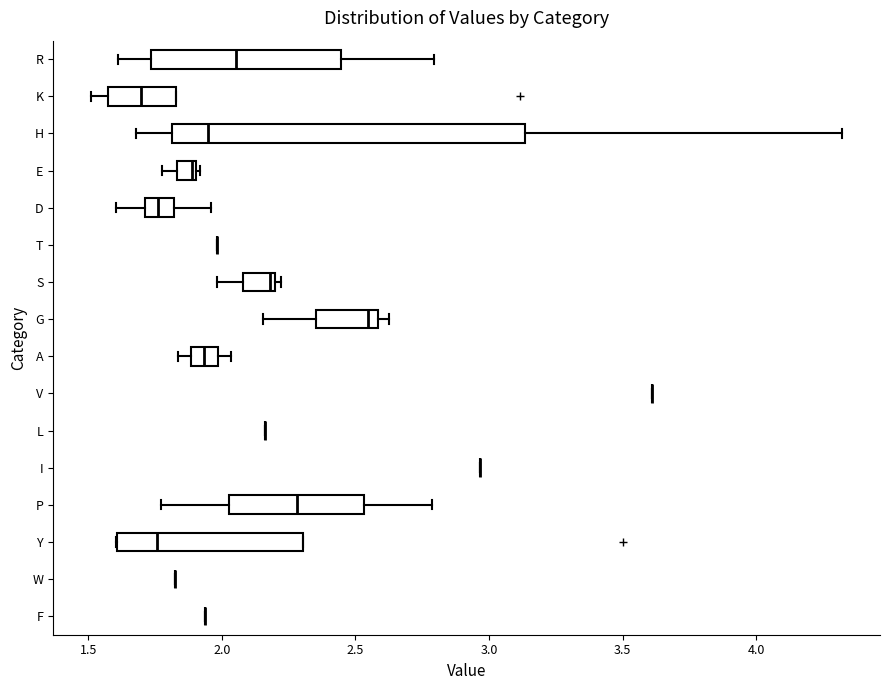

Where does the left whisker of the box for D end on the x-axis? The values are not printed on the chart, so give them approximately, as read against the axis.

1.60